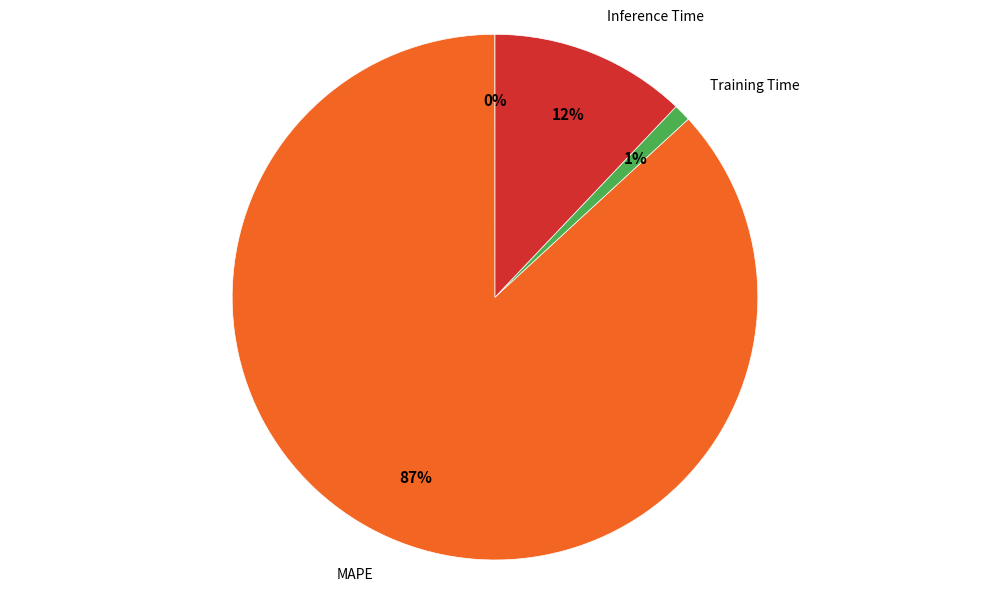

Is it true that Inference Time is 7% of the pie?

False